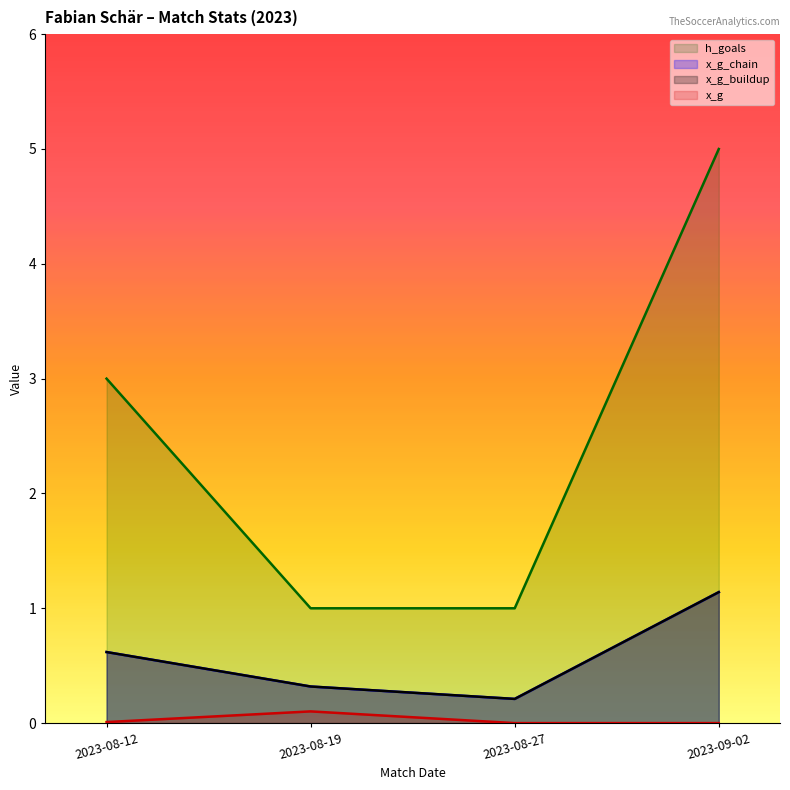

At which label is h_goals closest to 3?

2023-08-12